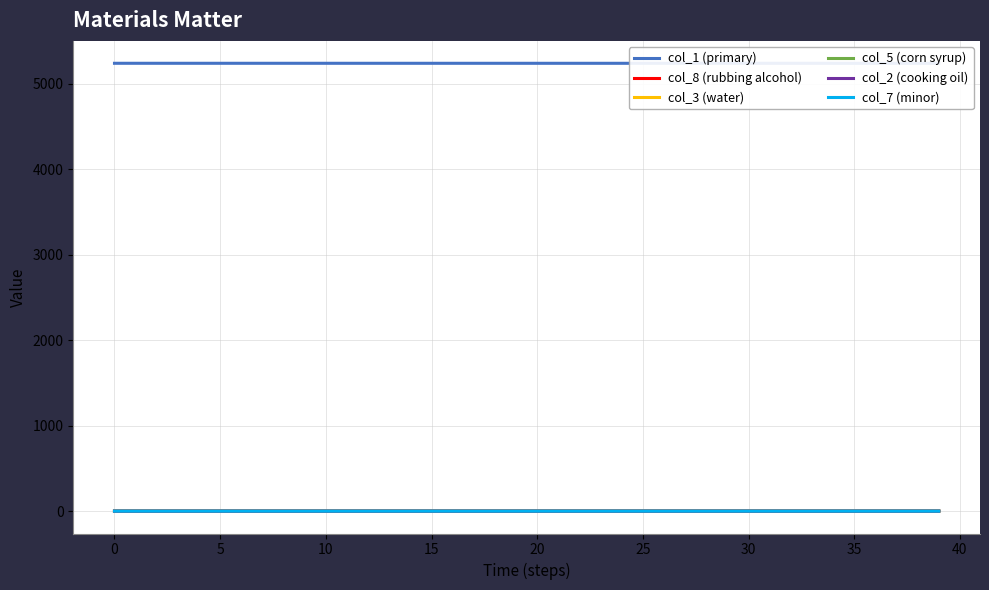

Between 15 and 25, which is larger?

15